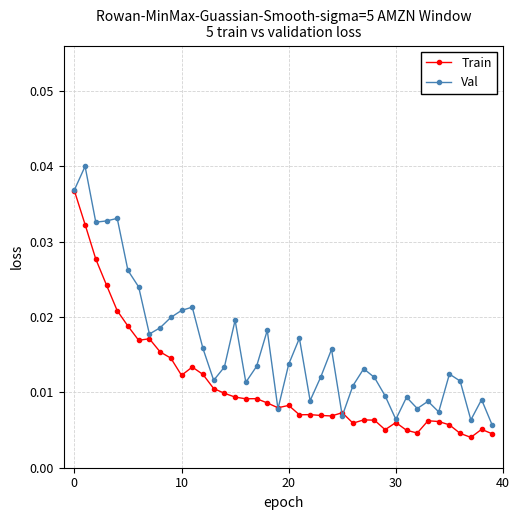

Which series has the largest total across all categories?

Val